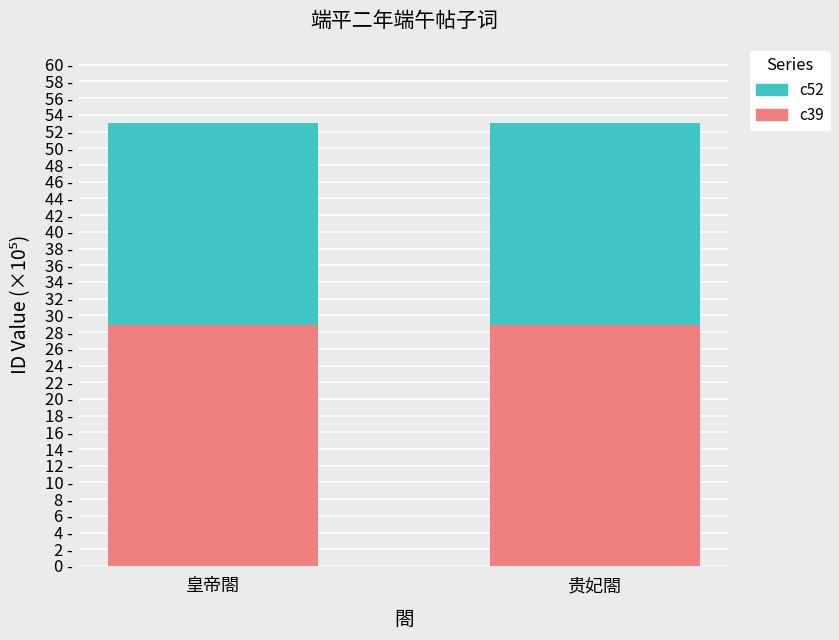

Is it true that c52 equals 24.1 at 贵妃閤?

True